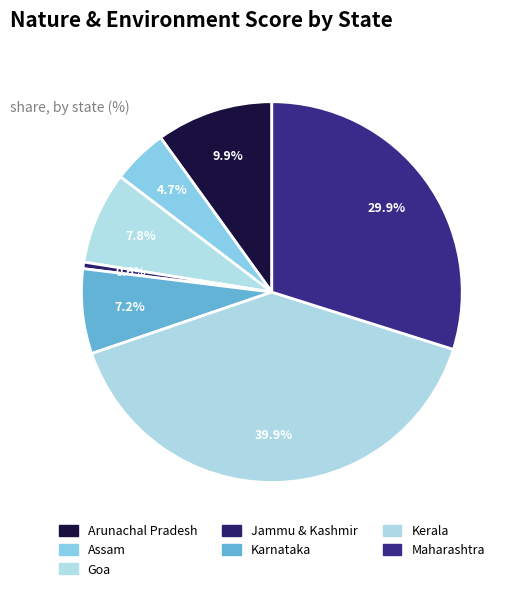

How many slices are in this pie chart?

7